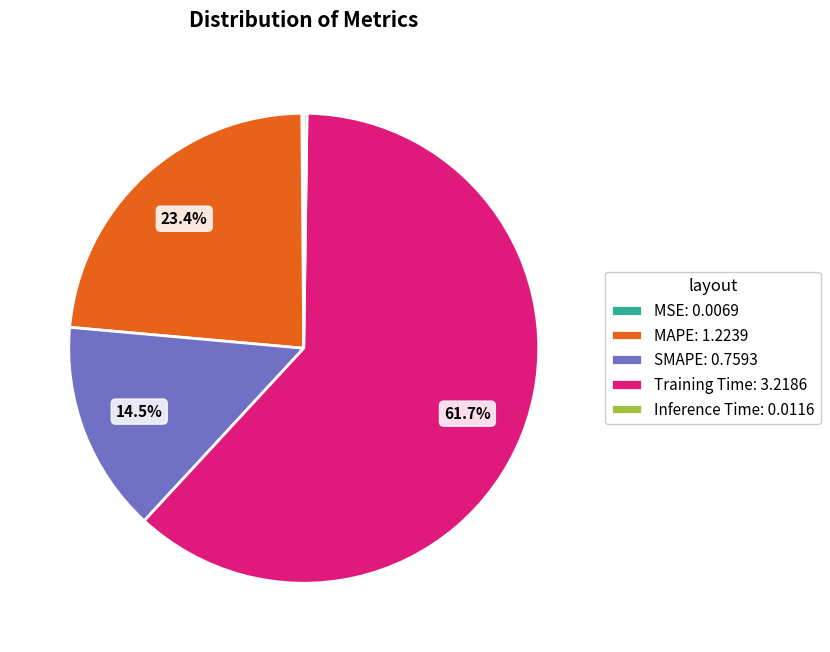

Is there a majority slice in this chart?

Yes